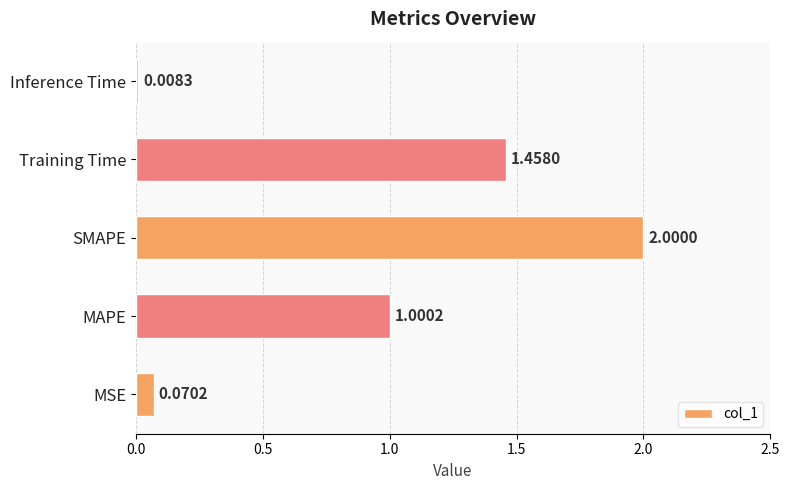

What is the ratio of the value at SMAPE to the value at Training Time?

1.4